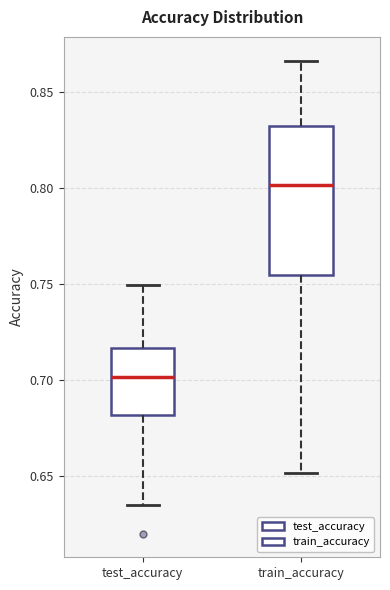

Reading left to right, read every box against the y-axis: the position of its median line, the range the box covers, and the ends of its whiskers. The values are not printed on the chart, so give them approximately, as read against the axis.

test_accuracy: median 0.700, box 0.680 to 0.715, whiskers 0.635 to 0.750
train_accuracy: median 0.800, box 0.755 to 0.830, whiskers 0.650 to 0.865